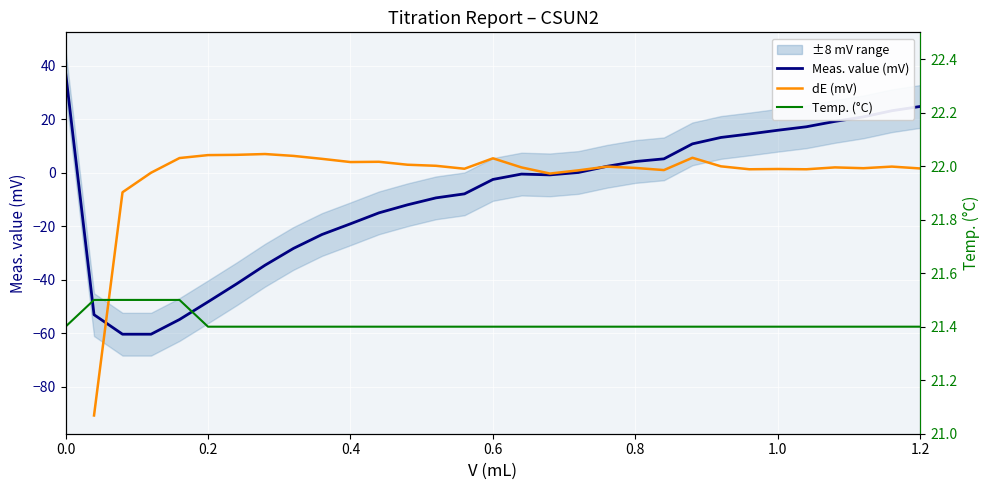

What are all the series names shown in the legend?

Meas. value (mV), dE (mV), Temp. (°C)